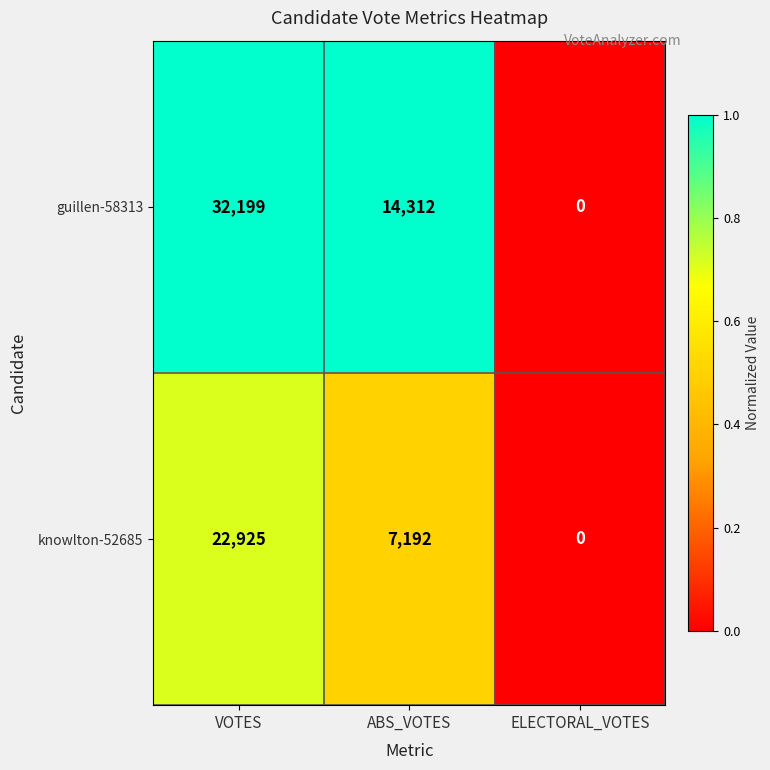

The value of knowlton-52685 at ABS_VOTES is 7192. True or false?

True